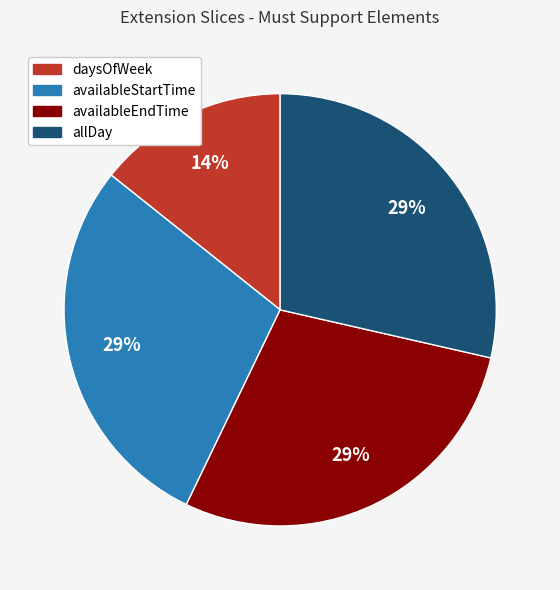

True or false: allDay accounts for 29% of the total.

True